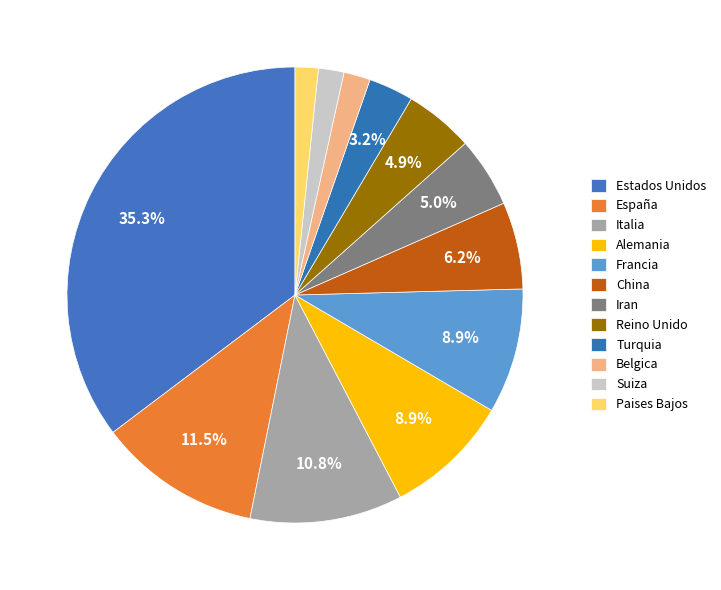

Count the number of slices in the pie.

12